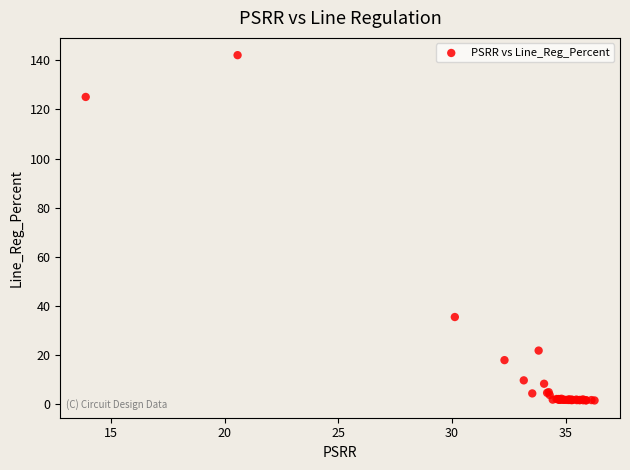

What Y value in the scatter plot is closest to 71?

35.5